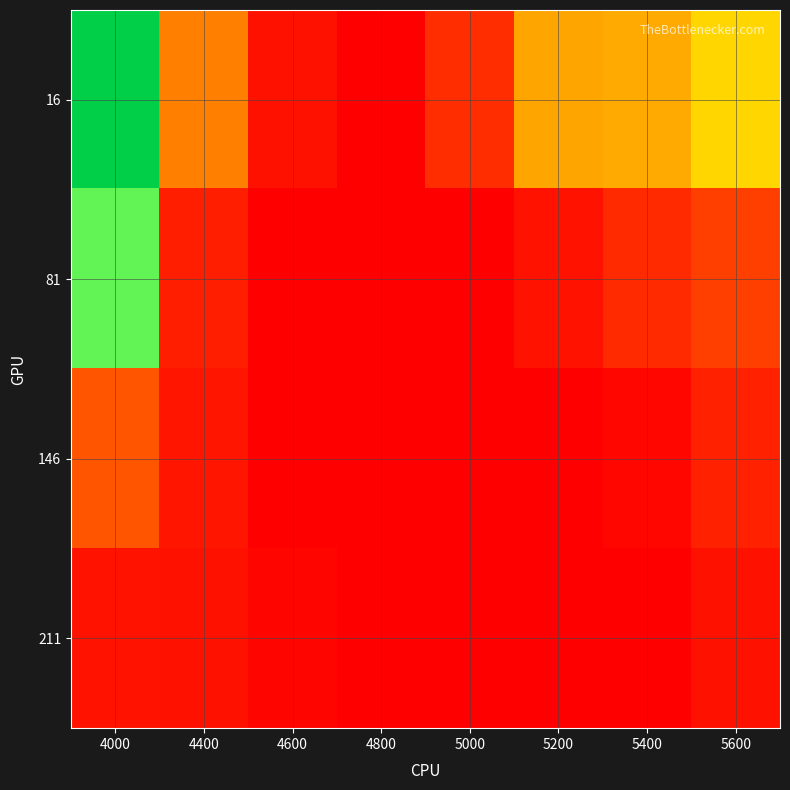

Which label corresponds to the largest value in the chart?

4000